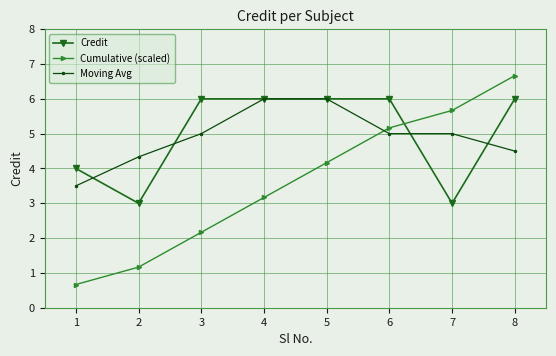

At which category is the sum across all series the highest?

8